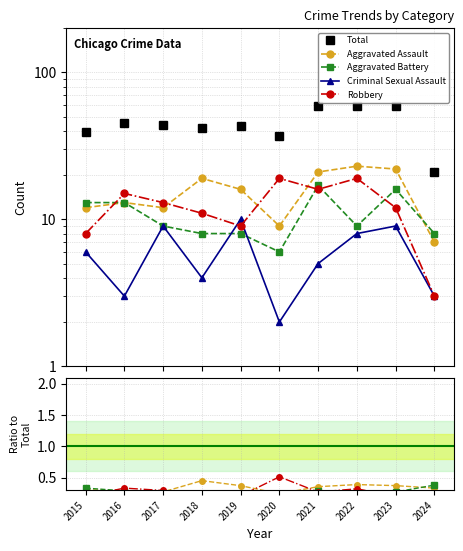

Does the chart have visible grid lines?

Yes